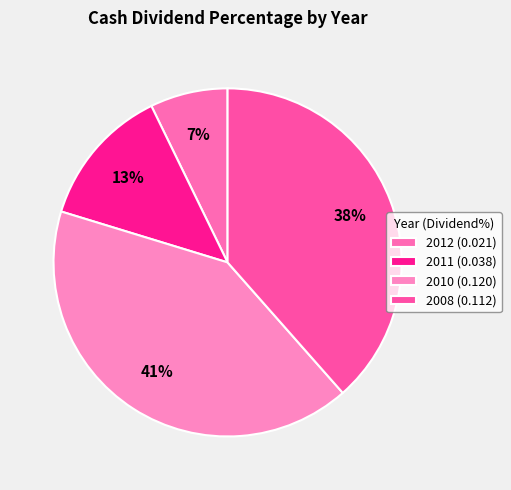

To the nearest percent, what is the combined percentage of 2011 and 2012?

20%